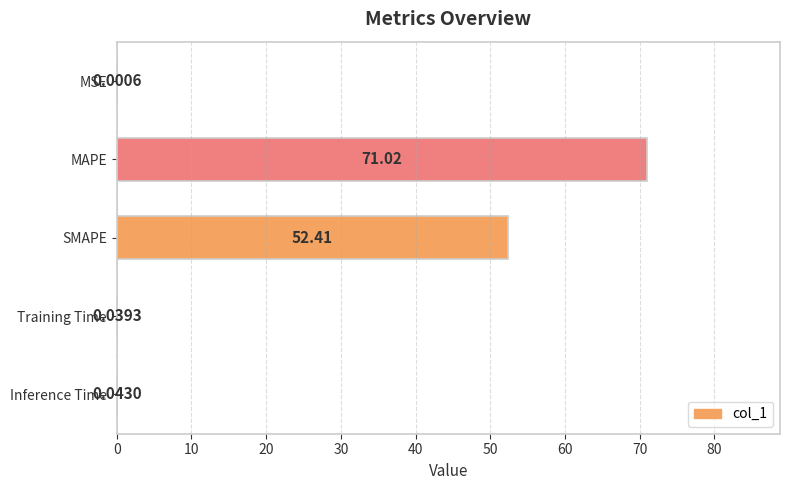

What is the average value?

24.7